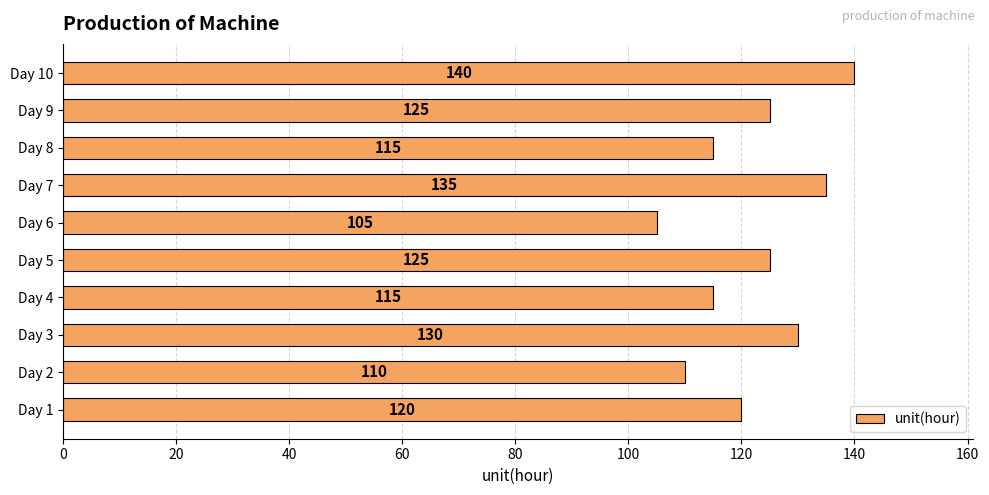

The value at Day 3 is 130. True or false?

True